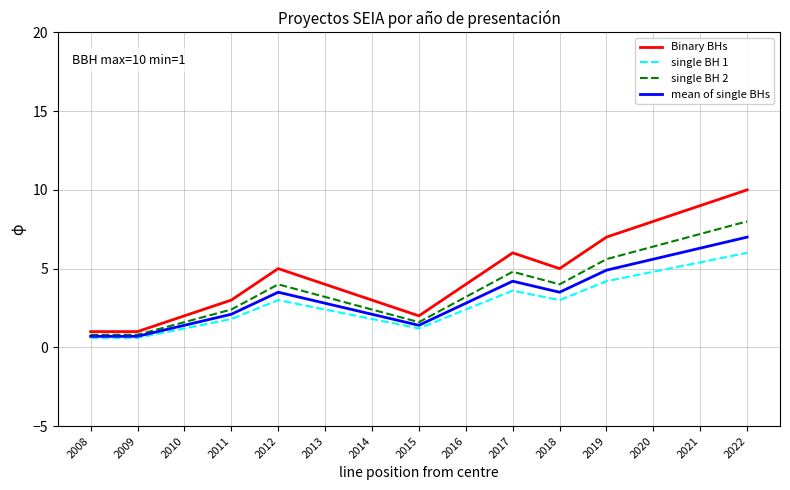

Which series has the widest spread of values?

Binary BHs